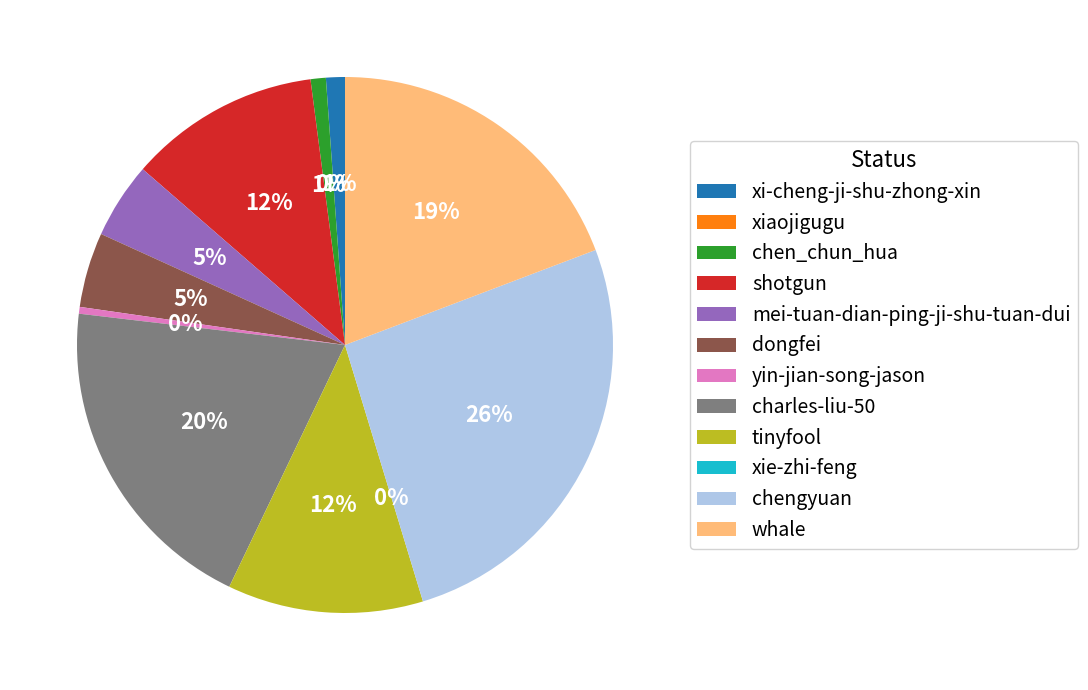

Which slice is the largest?

chengyuan